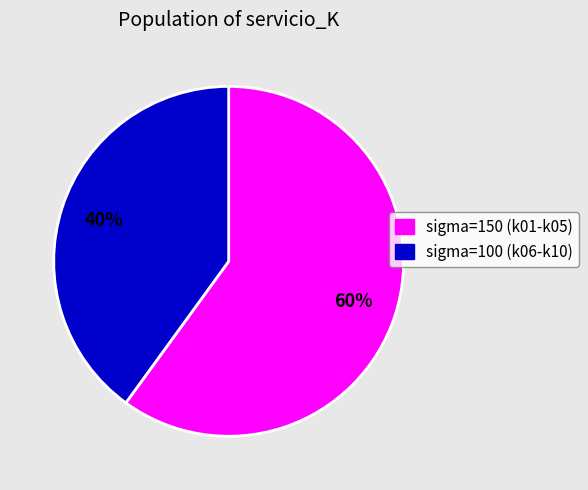

Is there any slice that represents more than half of the pie?

Yes